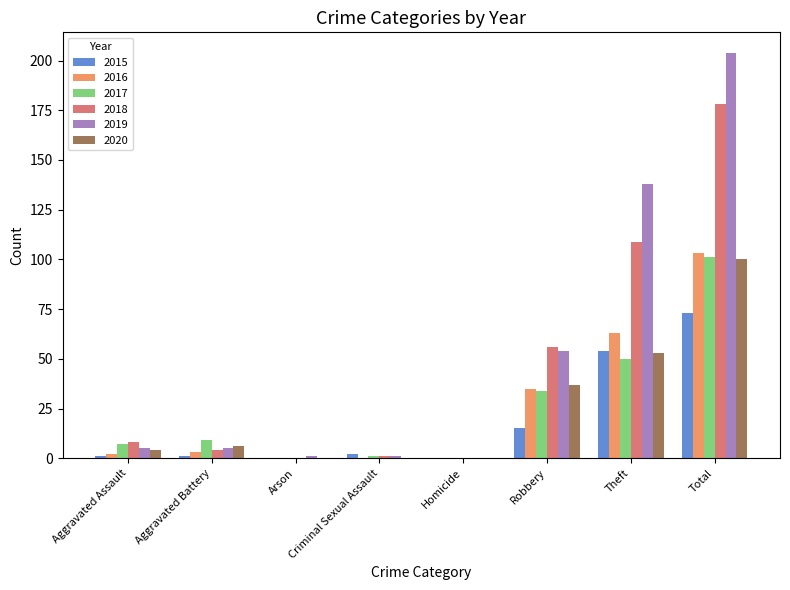

At which category is the sum across all series the highest?

Total